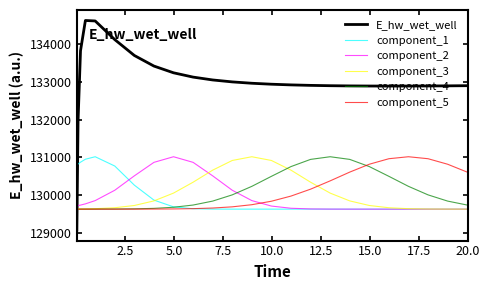

How many intersections are there between component_5 and component_2?

1